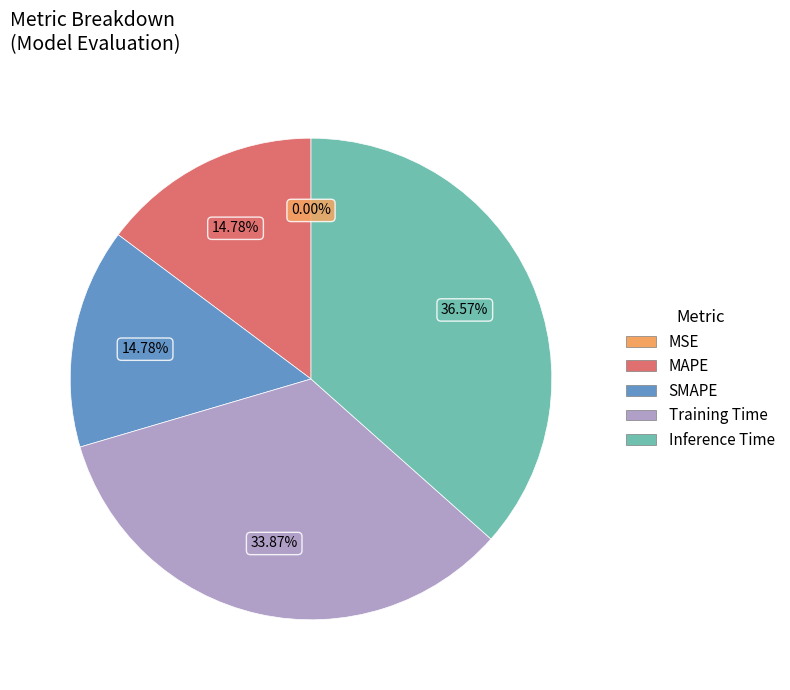

True or false: SMAPE accounts for 23% of the total.

False